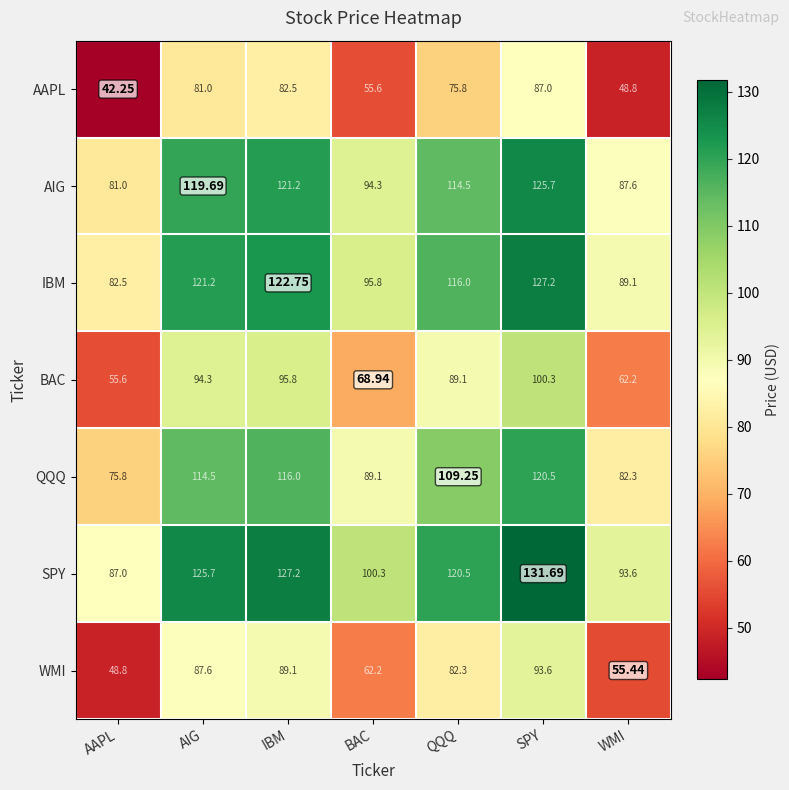

How many series are shown in this chart?

7